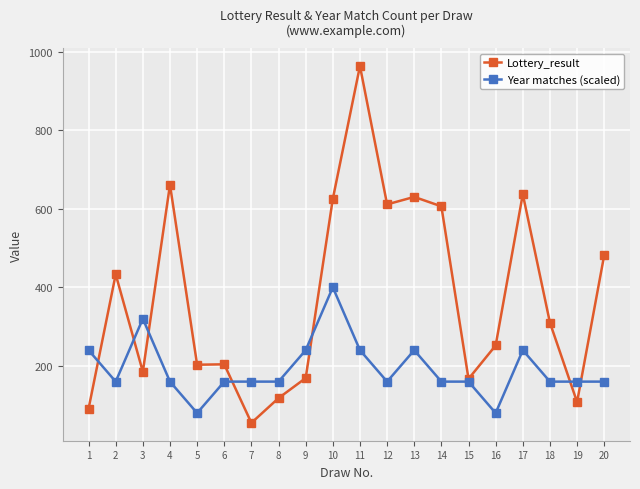

At which category does Year matches (scaled) reach its first local peak?

3